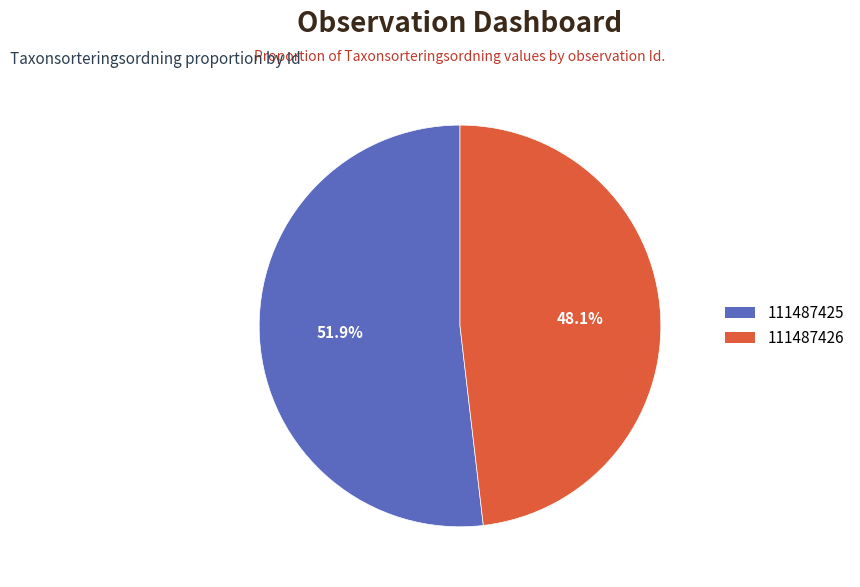

How many segments does this pie chart have?

2